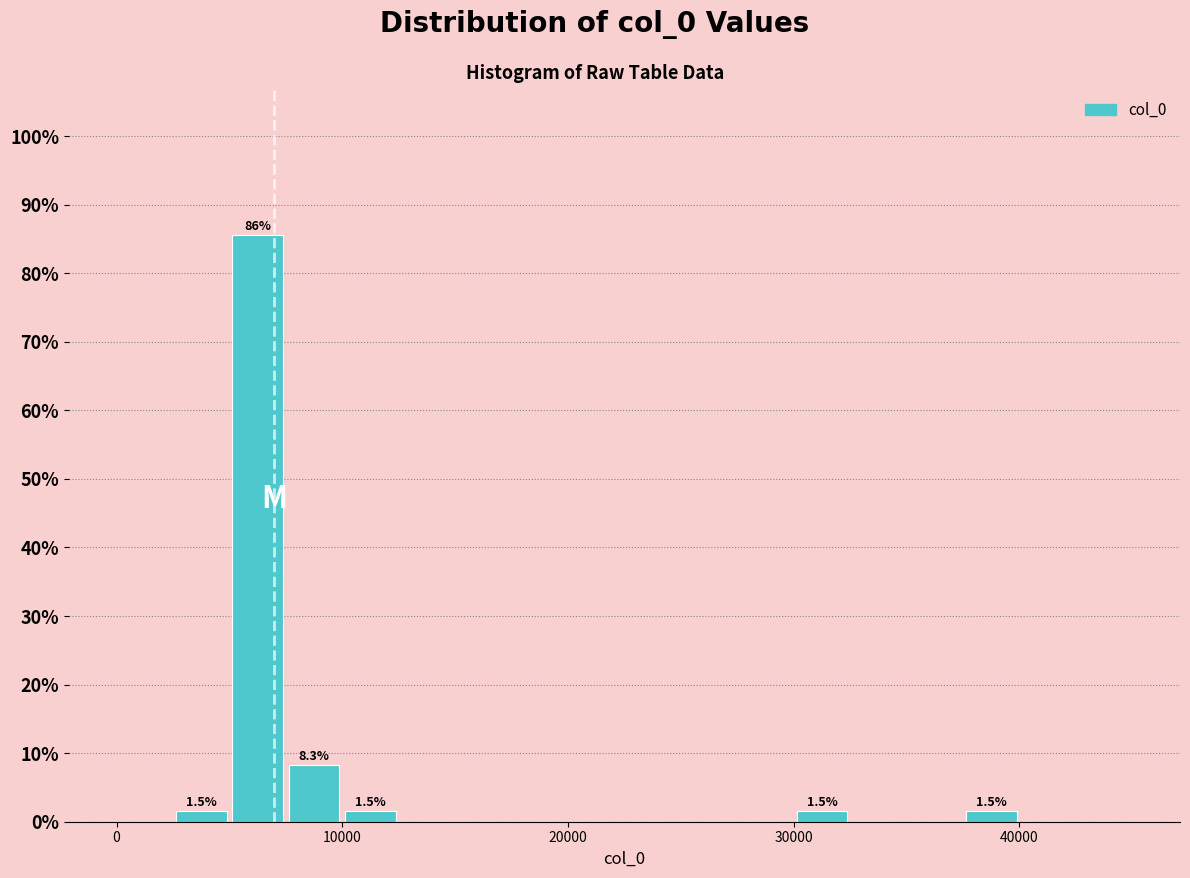

Read against the x-axis, roughly where is the centre of the tallest bar?

6000